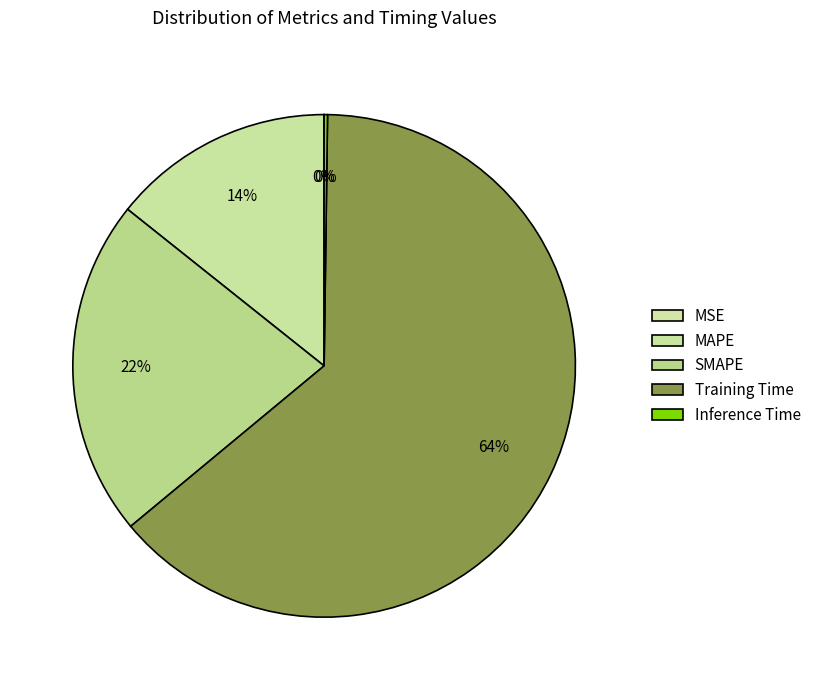

Does MSE represent more than half of the total?

No